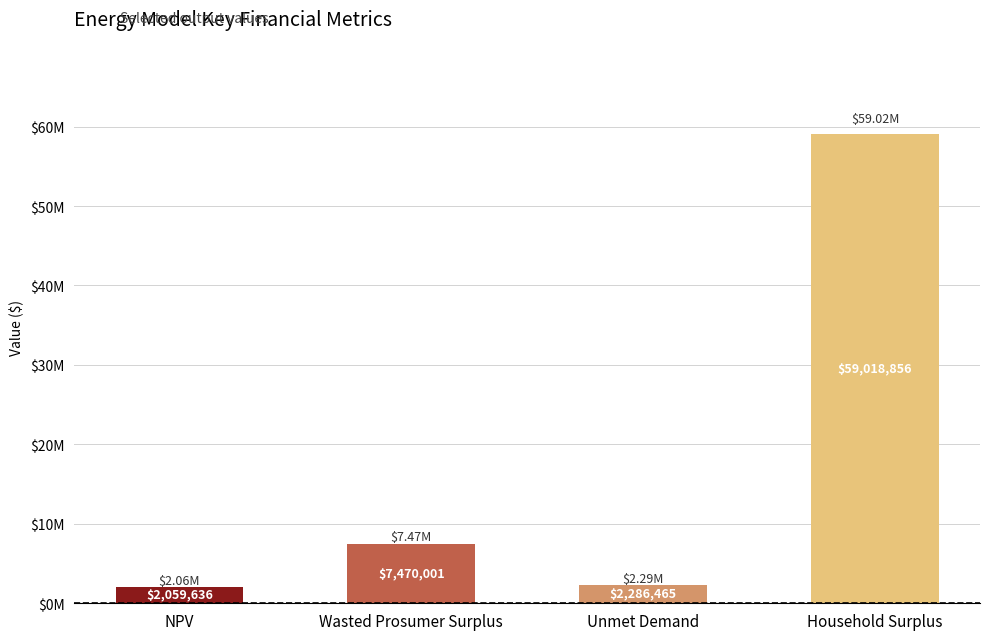

List the labels in order of value, smallest first.

NPV, Unmet Demand, Wasted Prosumer Surplus, Household Surplus